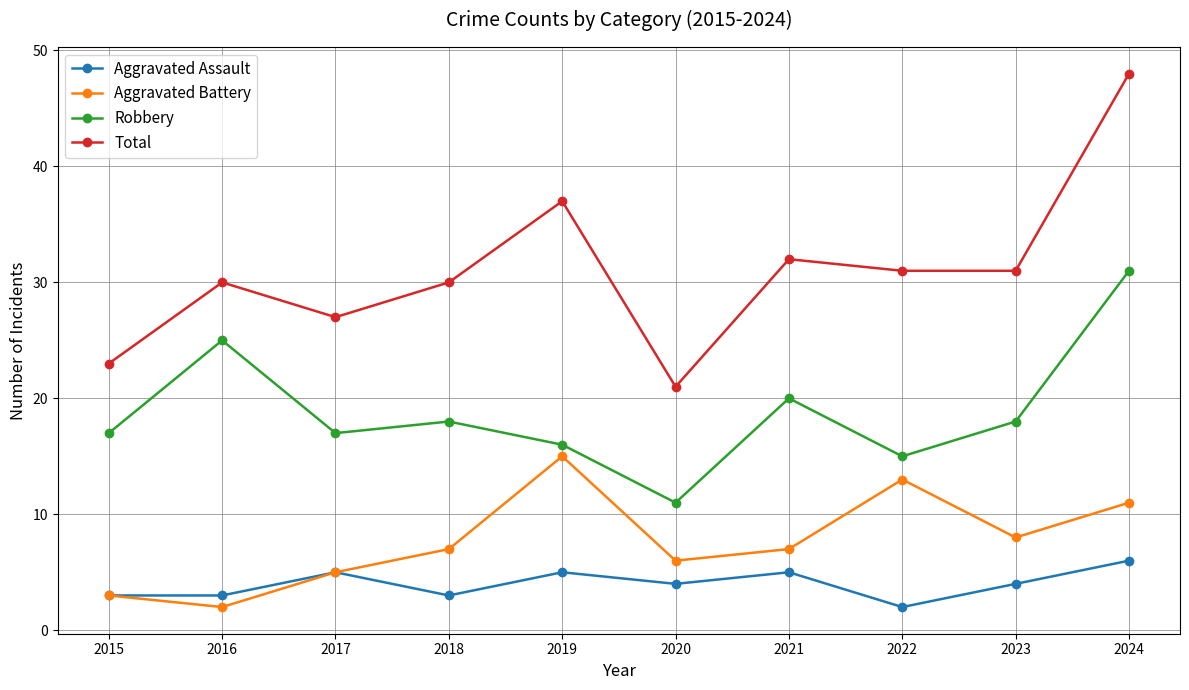

True or false: Robbery and Total cross at least once.

False